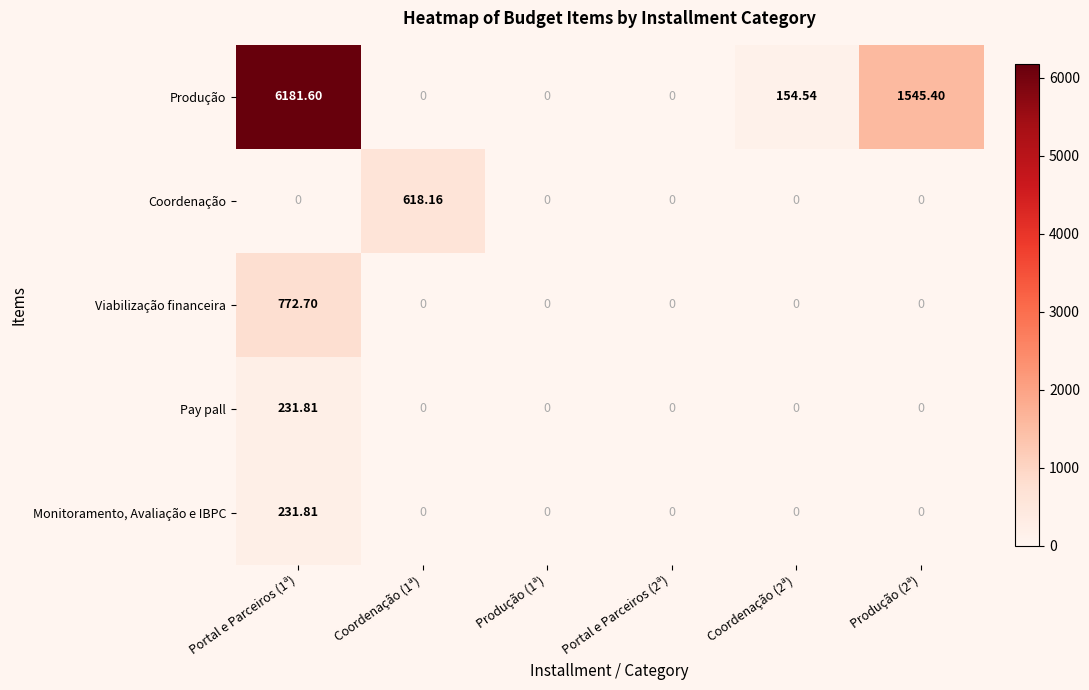

How many data points does each series have?

6